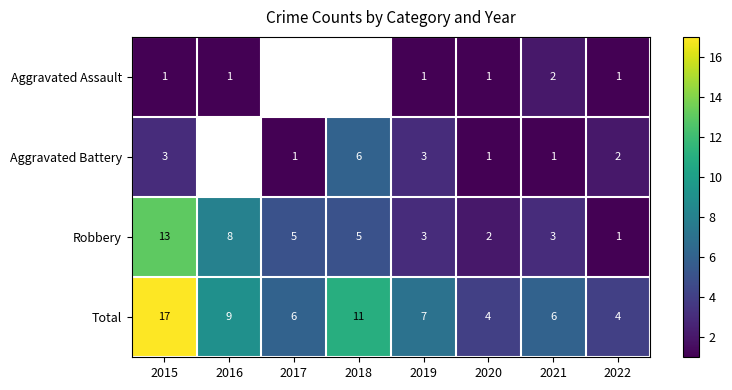

What is the difference between the second highest and minimum values in the Total series?

7